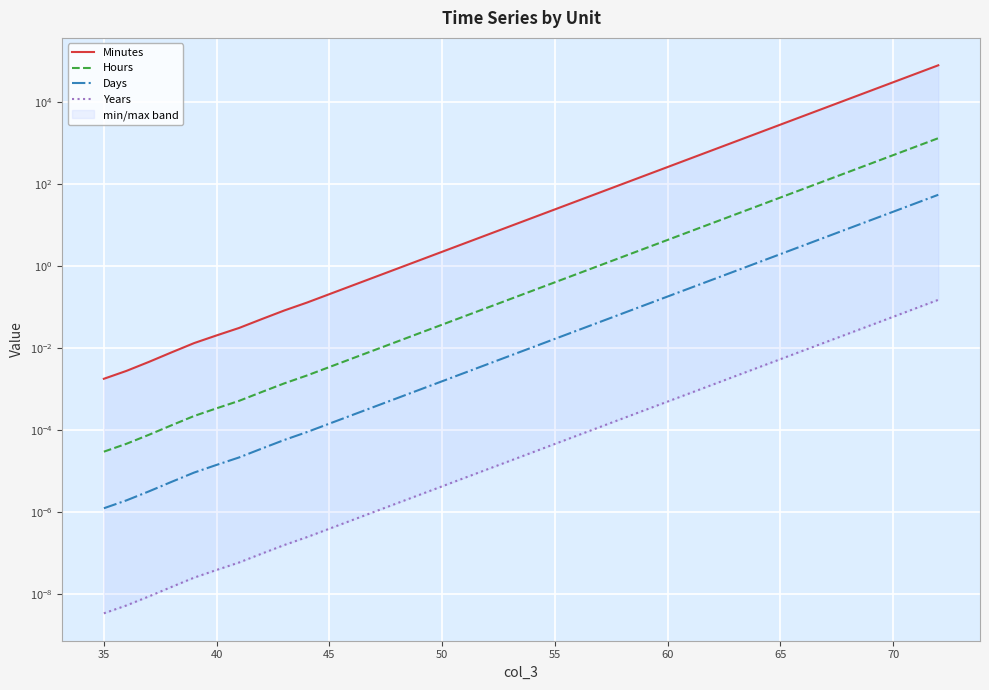

True or false: Hours has a value of 0.0 at 45.

False